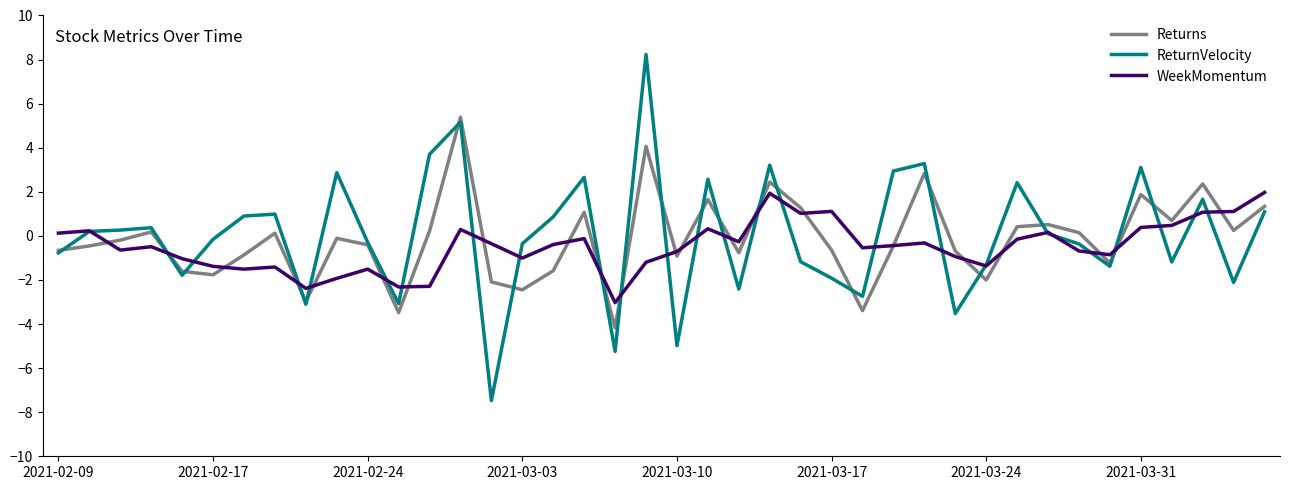

List the series in order of their peak value, highest first.

ReturnVelocity, Returns, WeekMomentum